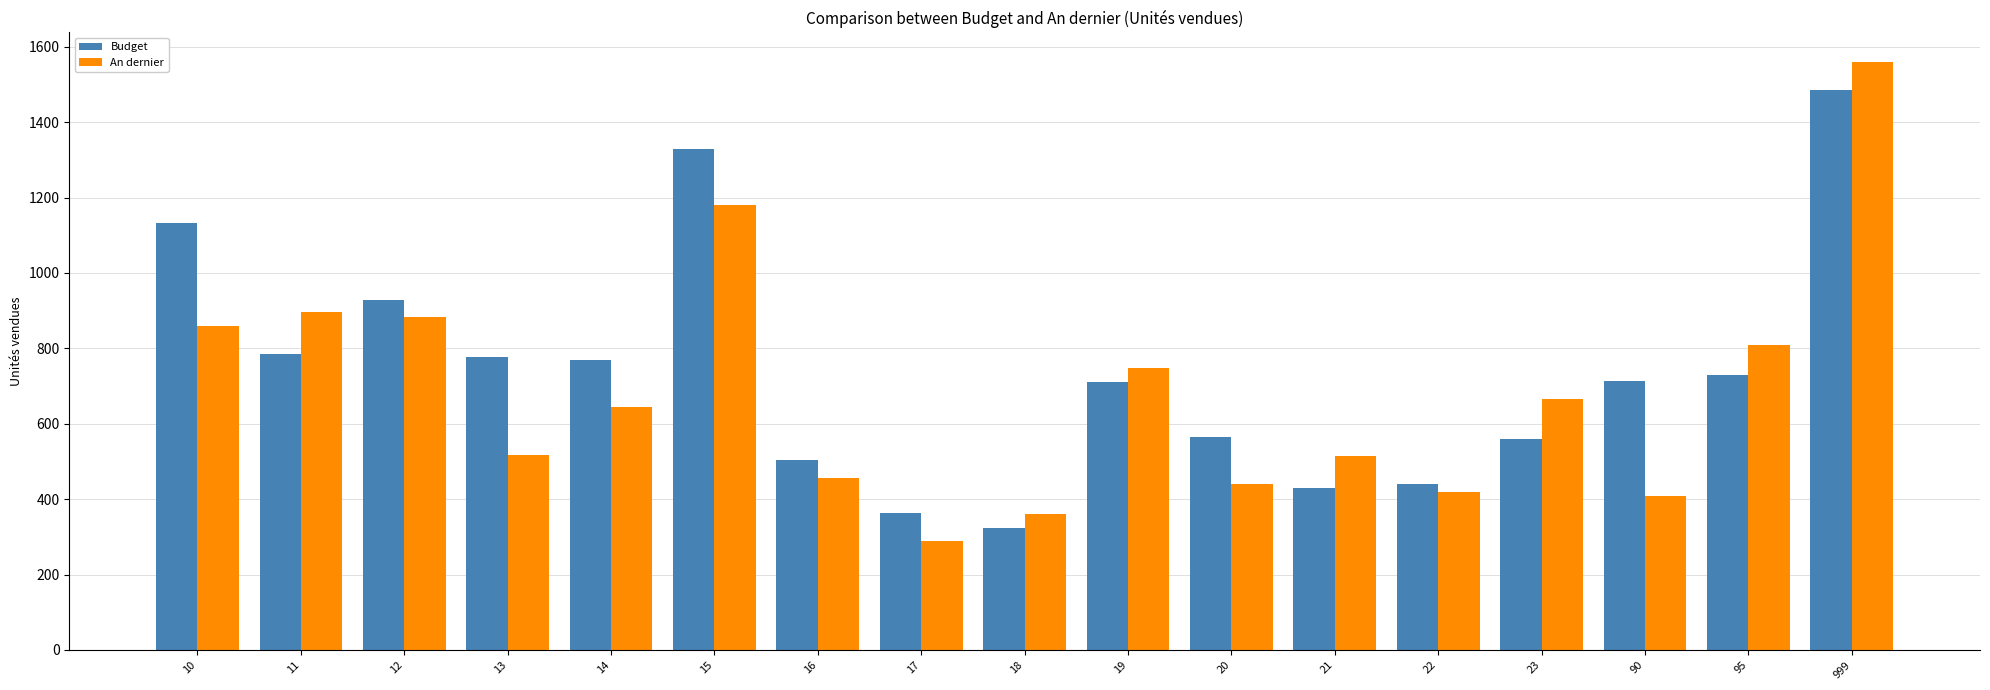

Which label corresponds to the smallest value in the chart?

17